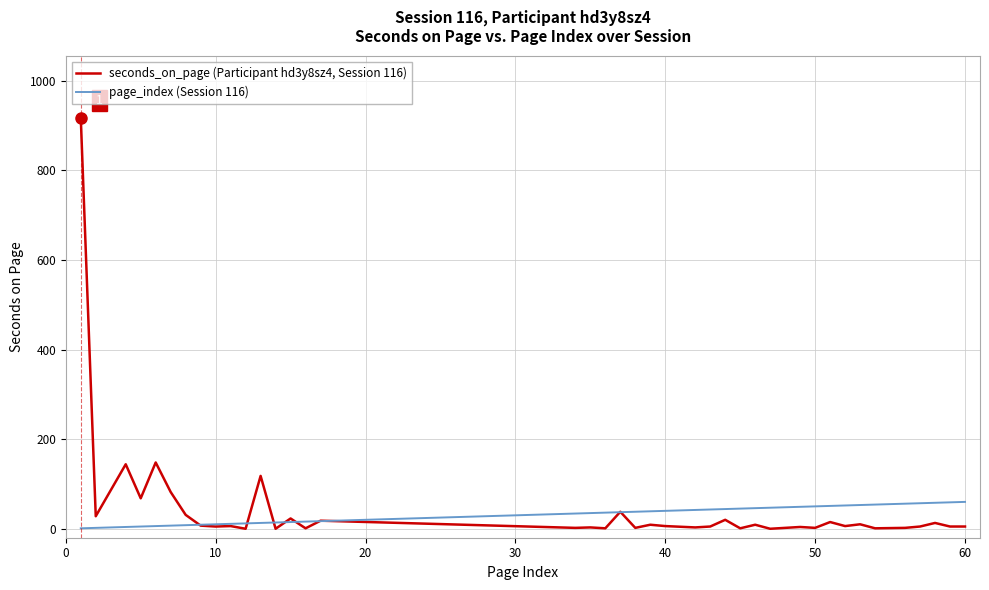

Which series has the widest spread of values?

seconds_on_page (Participant hd3y8sz4, Session 116)